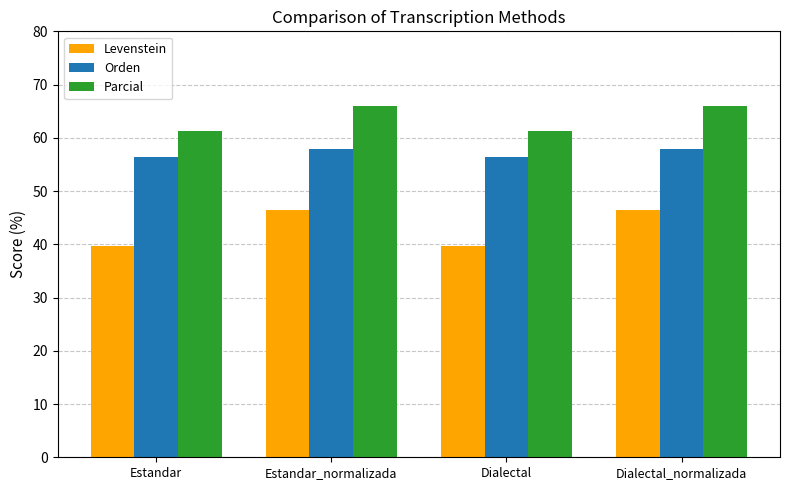

What is the highest value of the Parcial series?

65.9